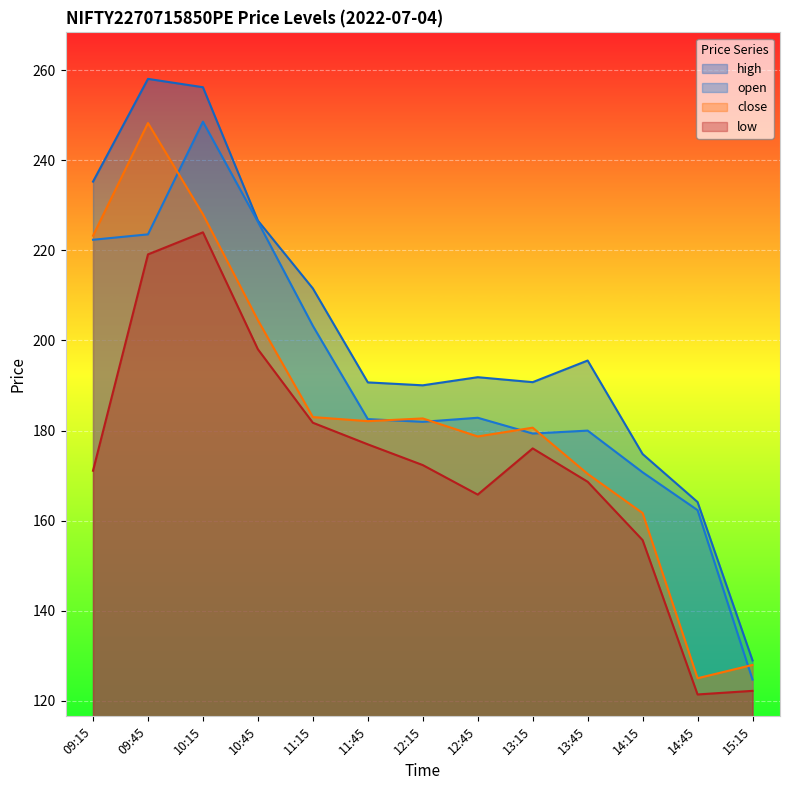

Count the number of categories in the chart.

13